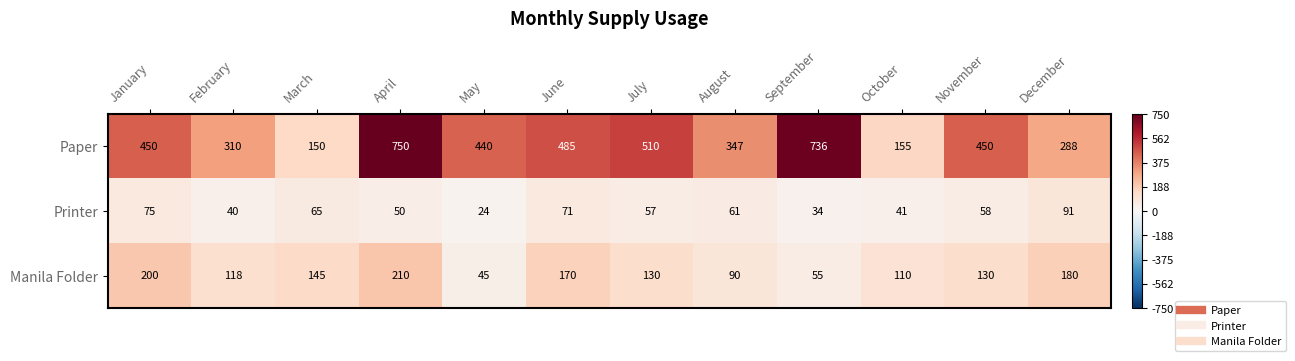

How many series are shown in this chart?

3